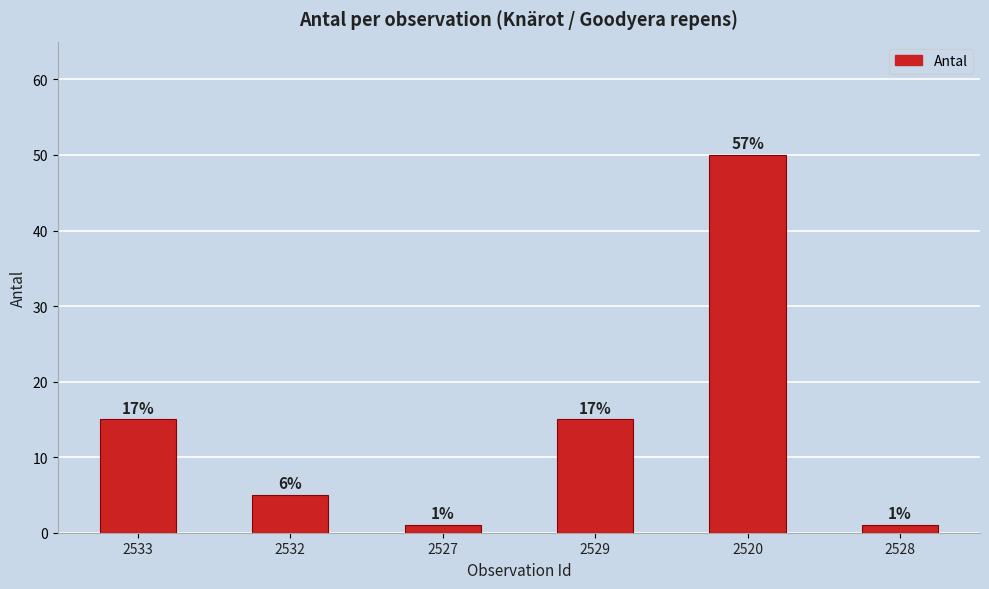

What is the label of the 3rd bar from the left?

2527